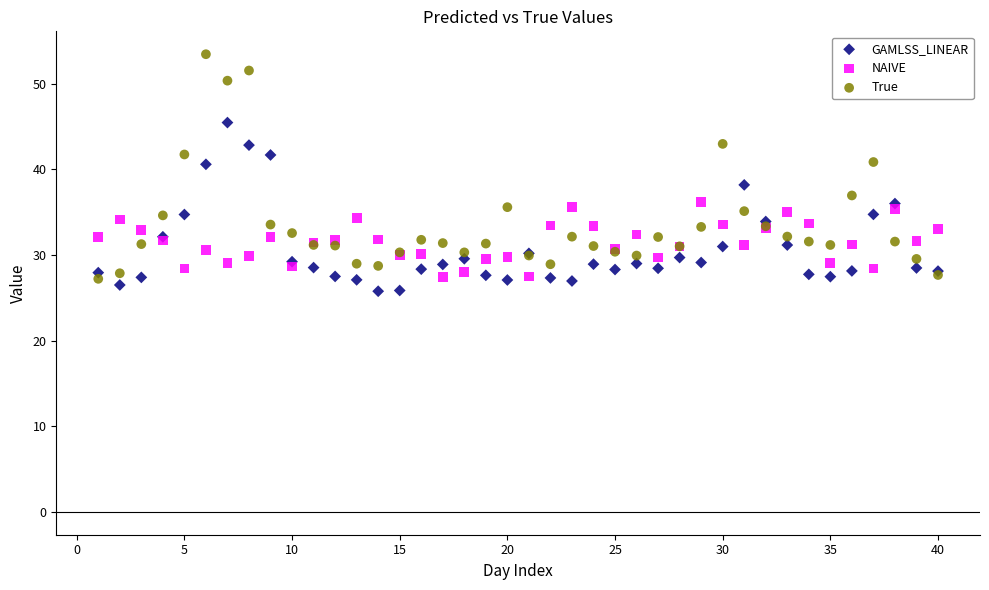

Which series contains the highest Y value?

True